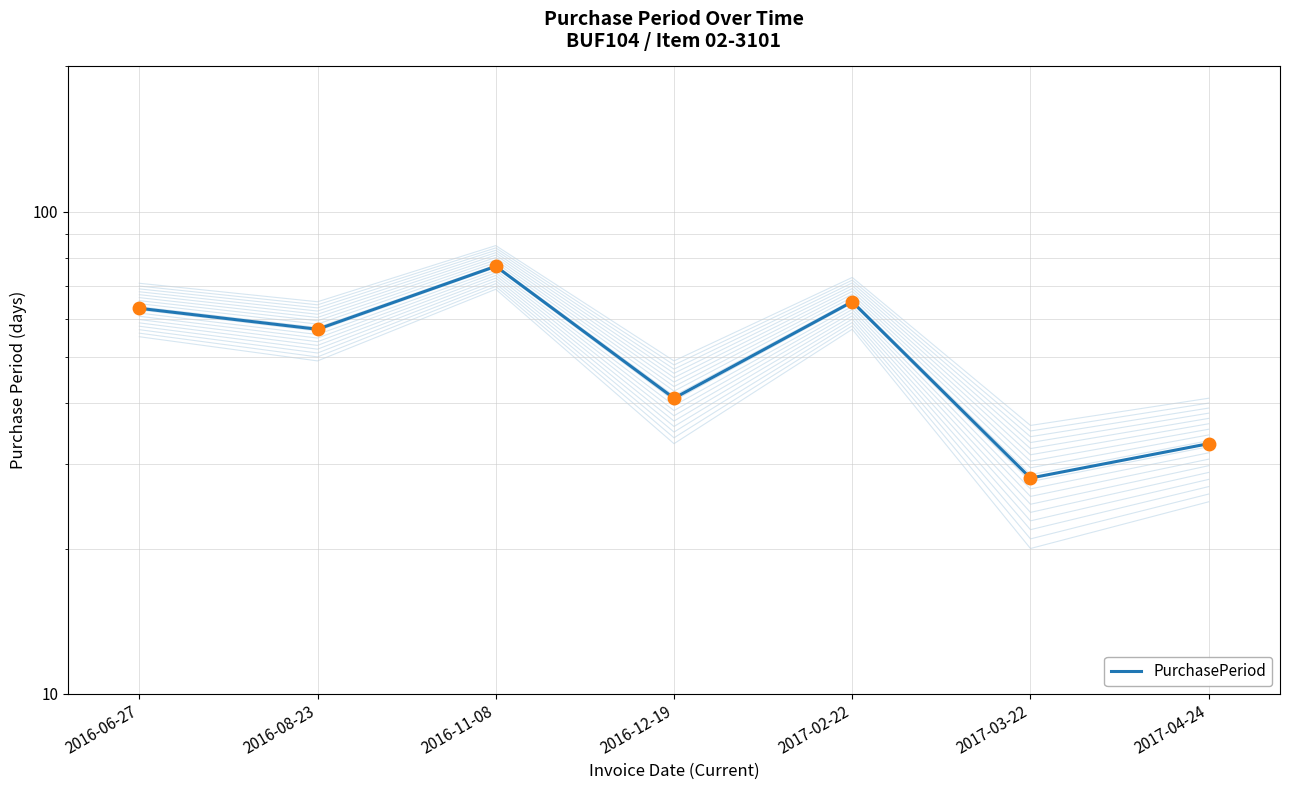

Is it true that the value at 2017-02-22 is 65?

True